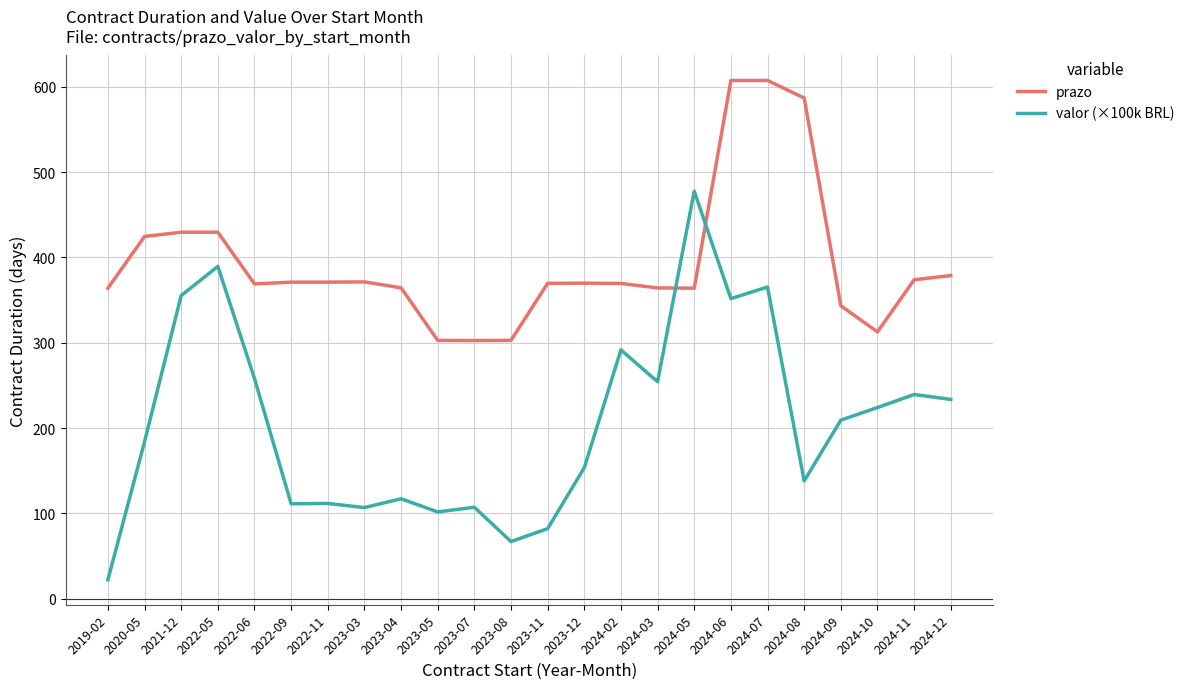

Rank the series by their maximum value, from highest to lowest.

prazo, valor (×100k BRL)